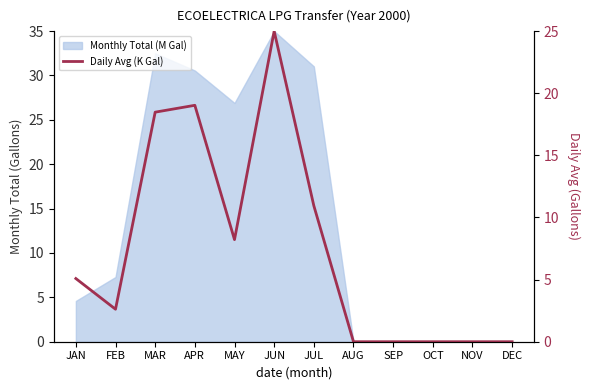

Between MAR and OCT, which is larger?

MAR